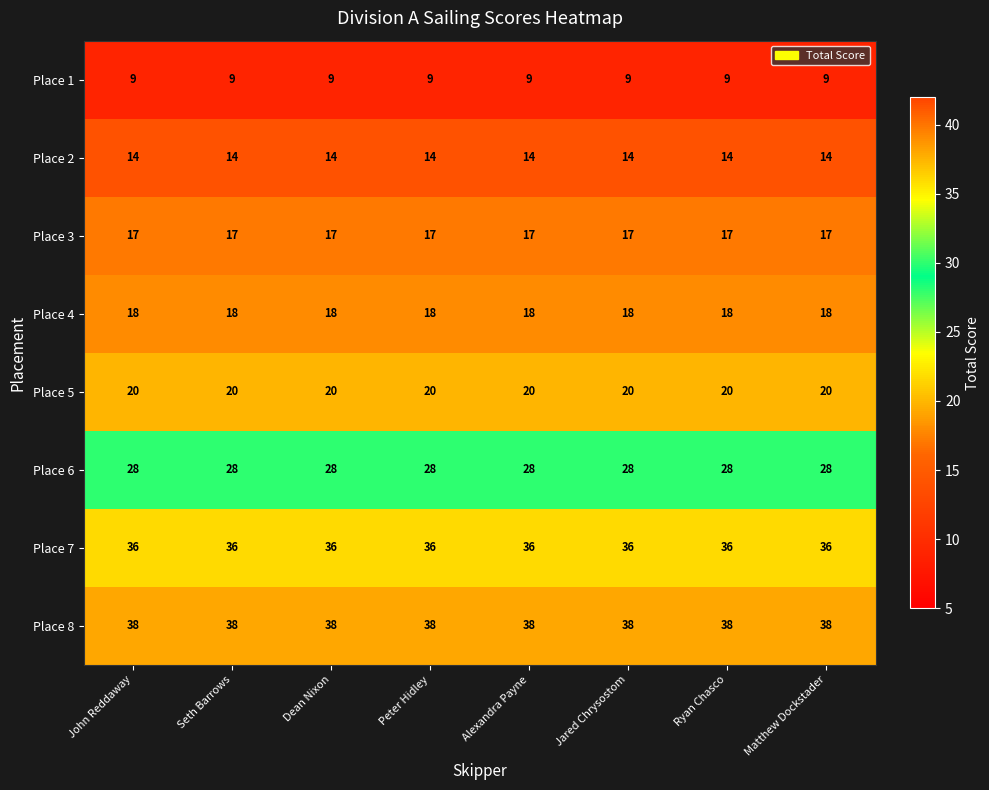

What is the difference between the highest and lowest values at Ryan Chasco?

29